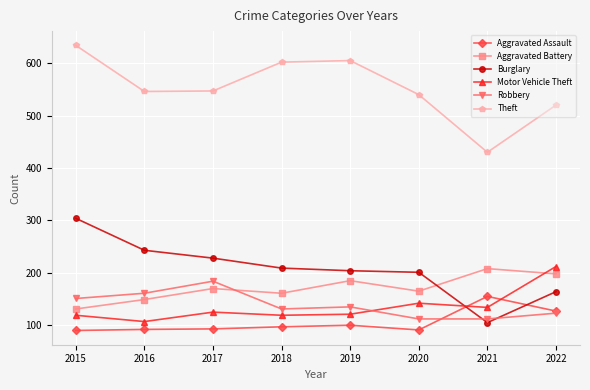

How many lines are shown in the chart?

6